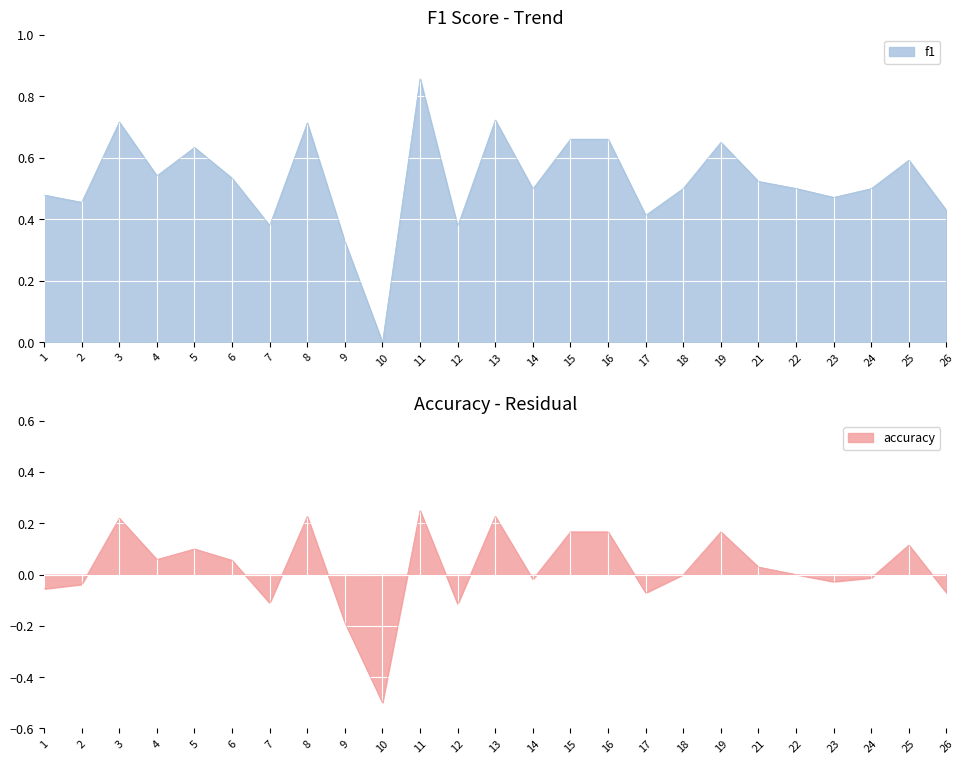

Where is the first local minimum for accuracy?

4